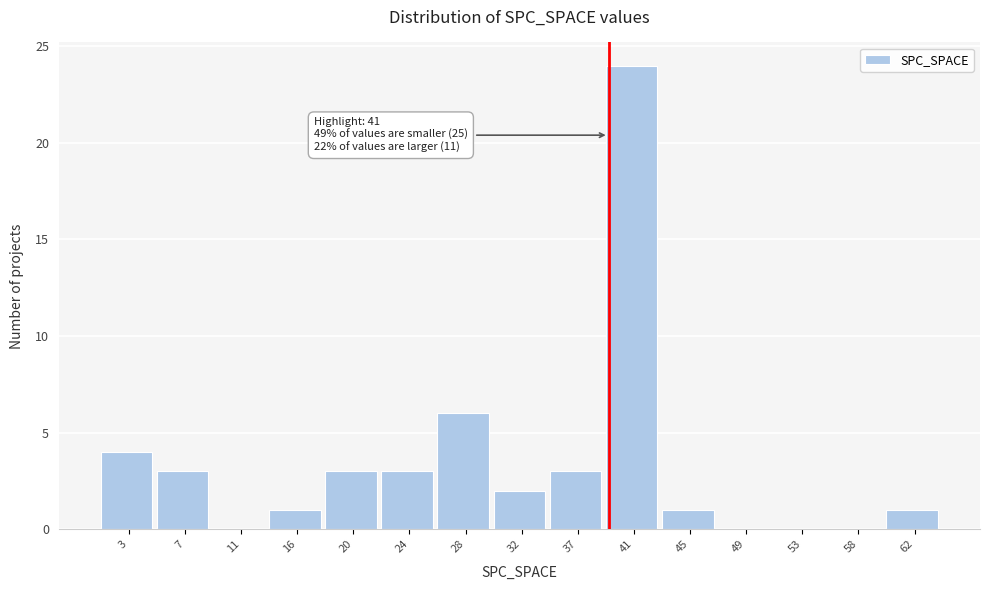

Reading left to right, extract all data points from this chart.

3=4	7=3	11=0	16=1	20=3	24=3	28=6	32=2	37=3	41=24	45=1	49=0	53=0	58=0	62=1